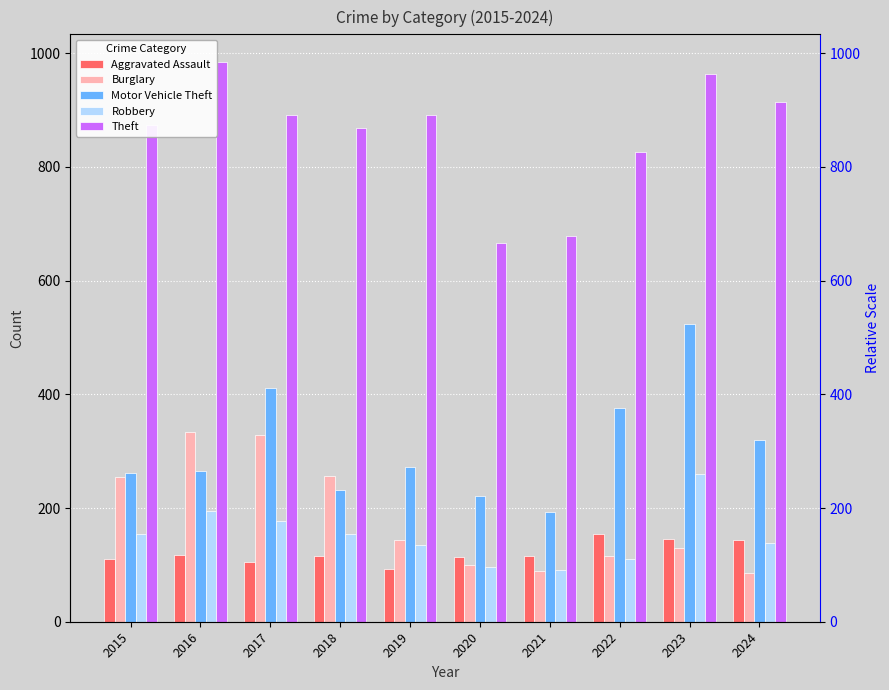

How many data points in Robbery are above 154?

4